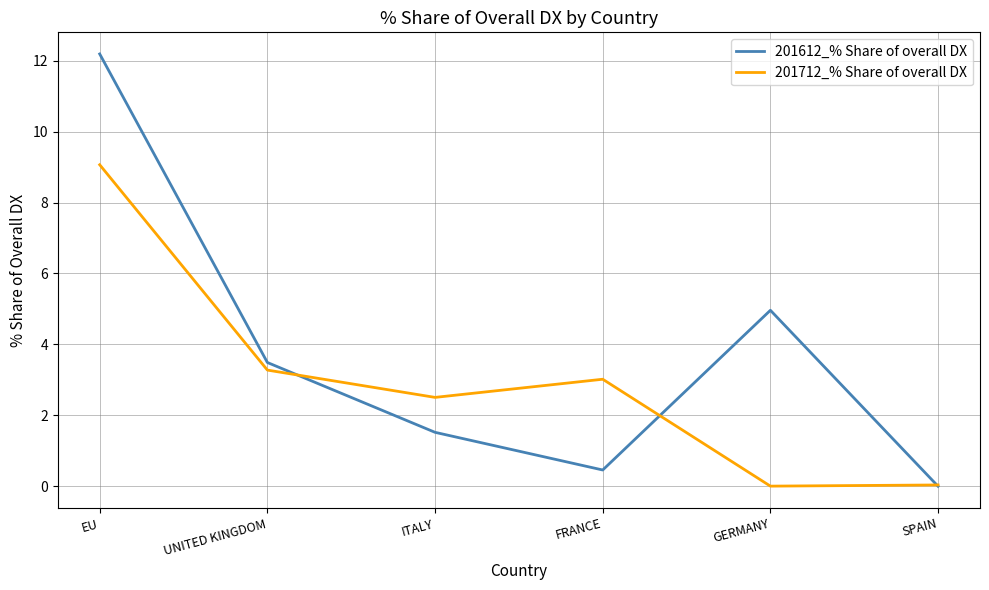

Where do 201712_% Share of overall DX and 201612_% Share of overall DX first cross each other?

UNITED KINGDOM and ITALY